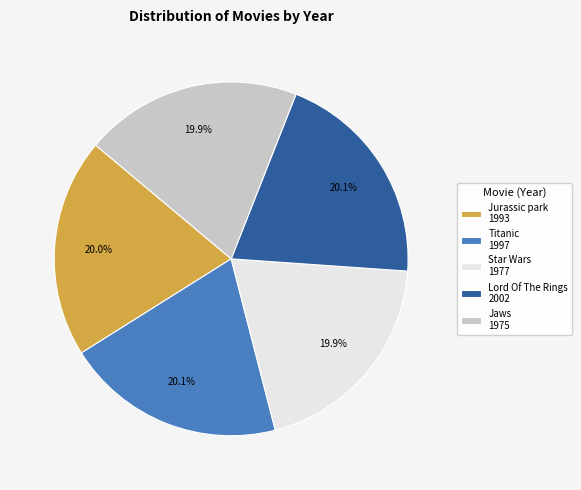

Is there any slice that represents more than half of the pie?

No